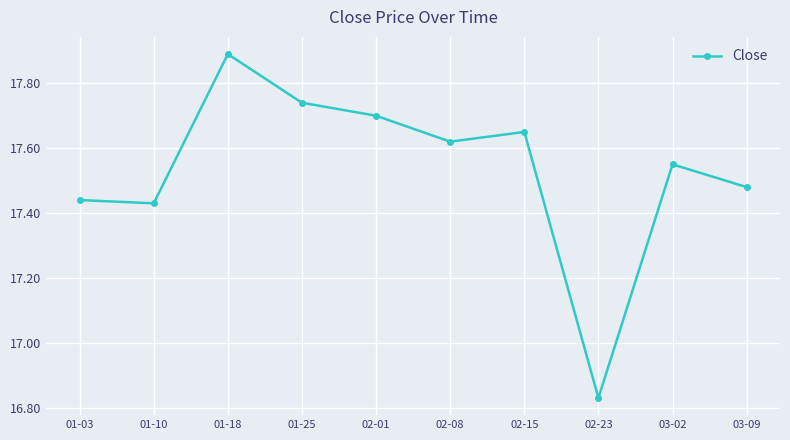

What is the greatest value displayed?

17.9